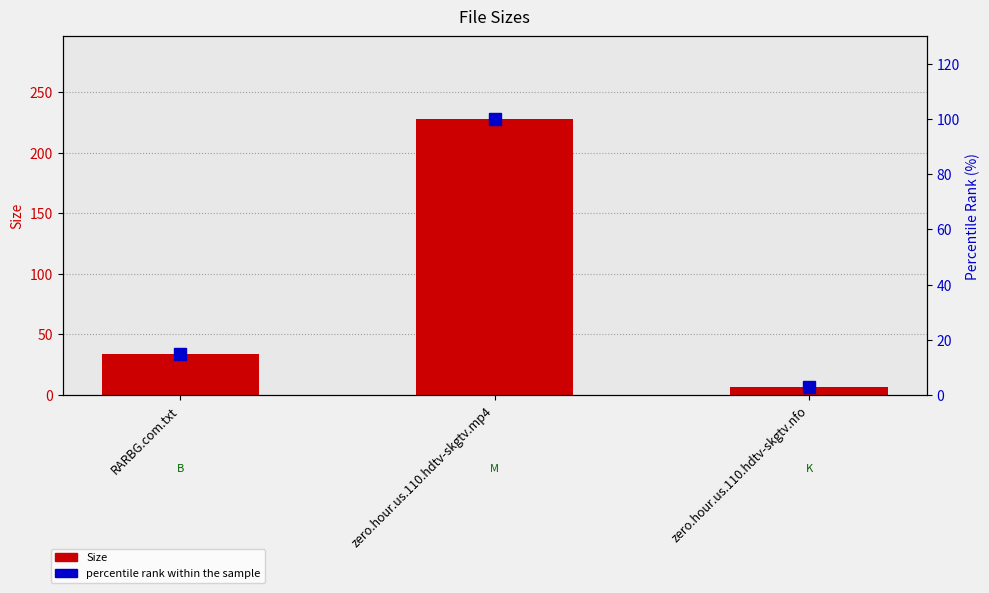

What is the sum of all percentile rank within the sample values?

118.0